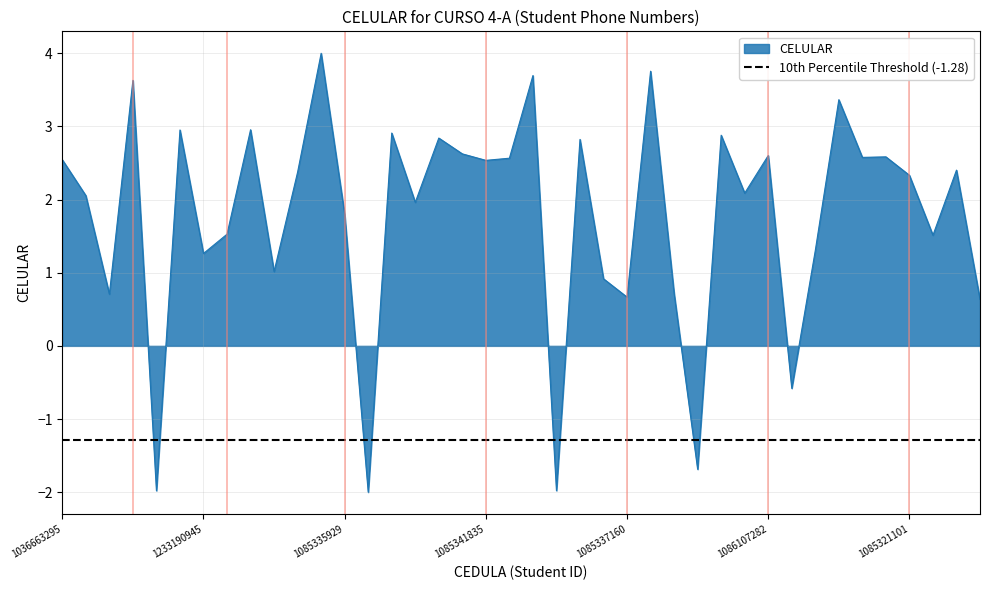

Where is the first local minimum?

1085342188